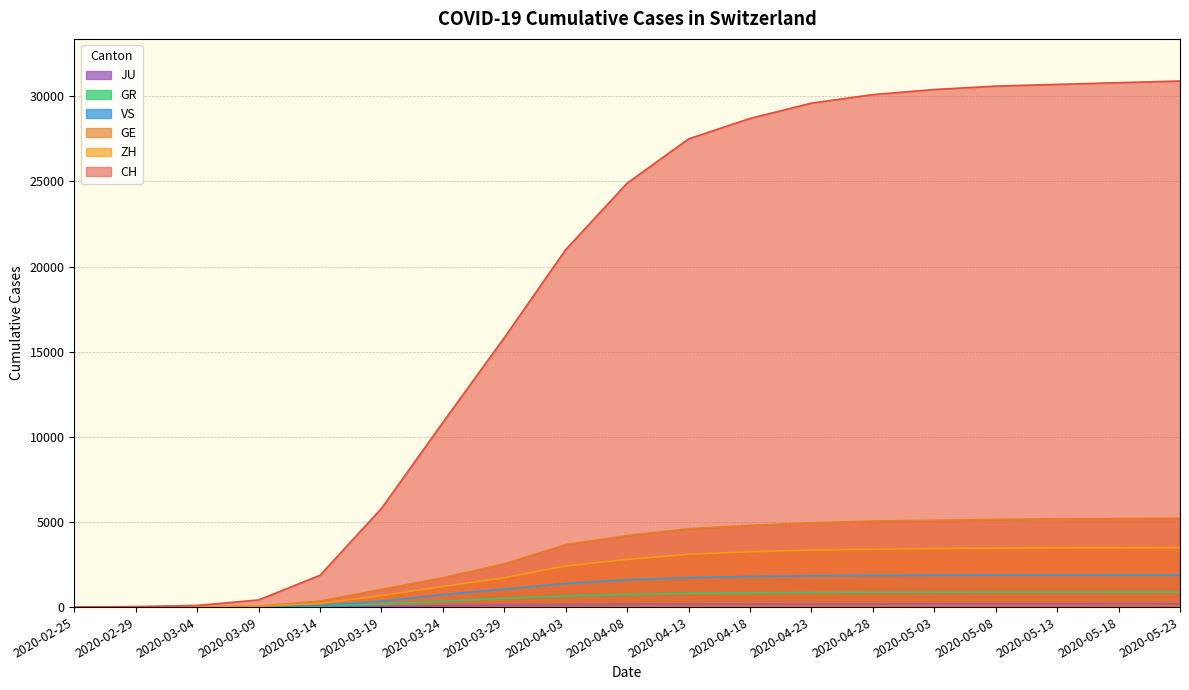

What is the sum of all GR values?

10323